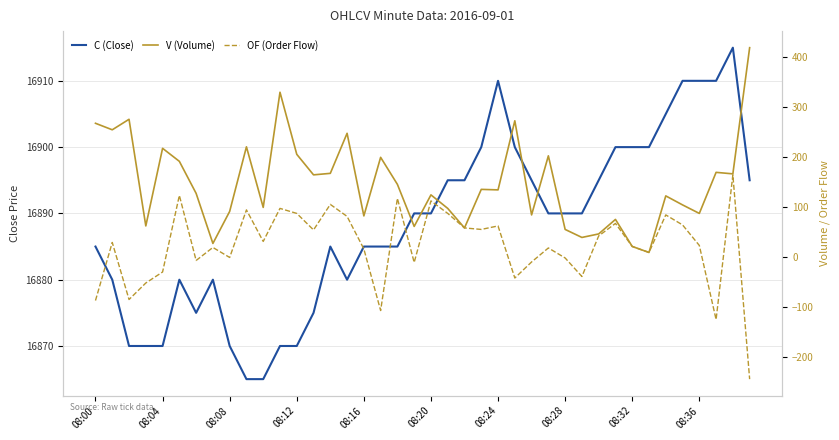

Which series changed the most between 08:00 and 34?

OF (Order Flow)